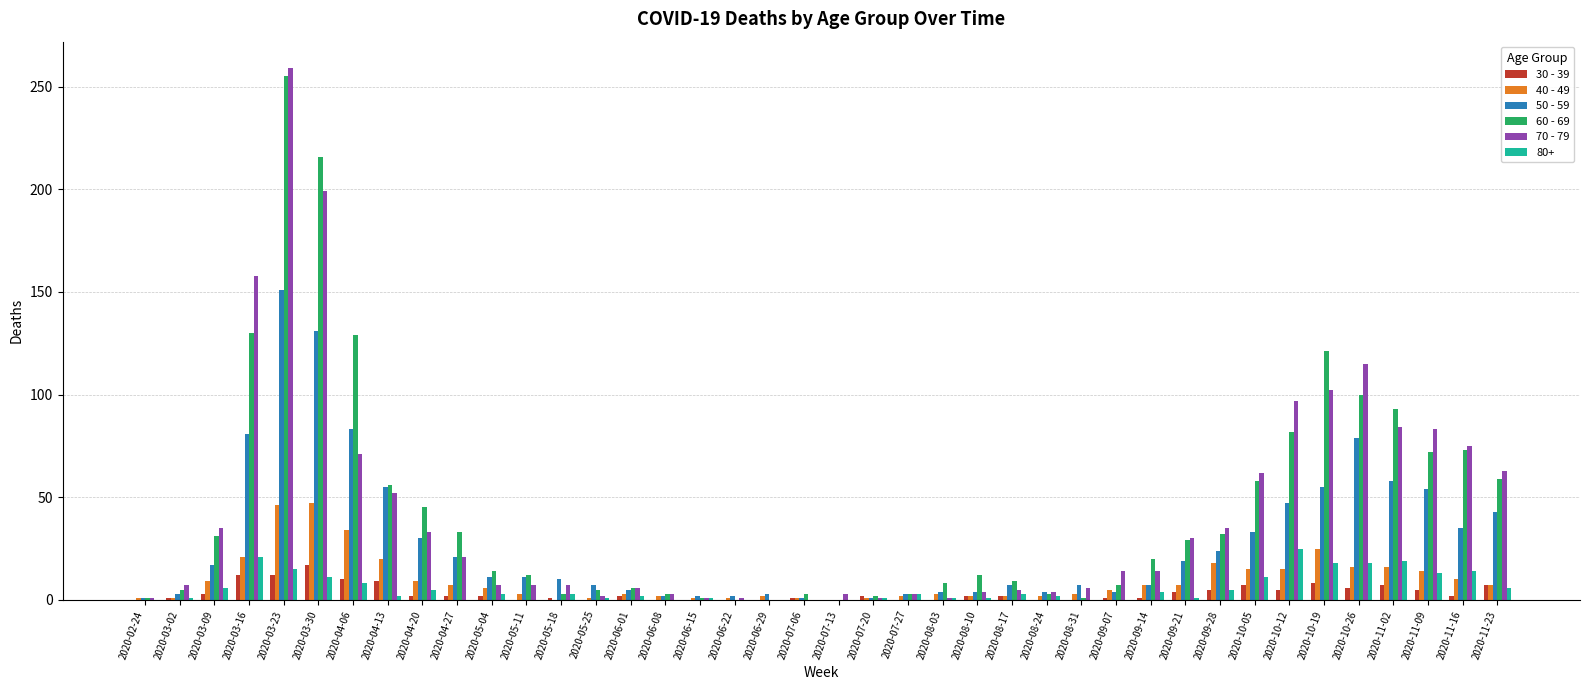

At which category is the sum across all series the highest?

2020-03-23